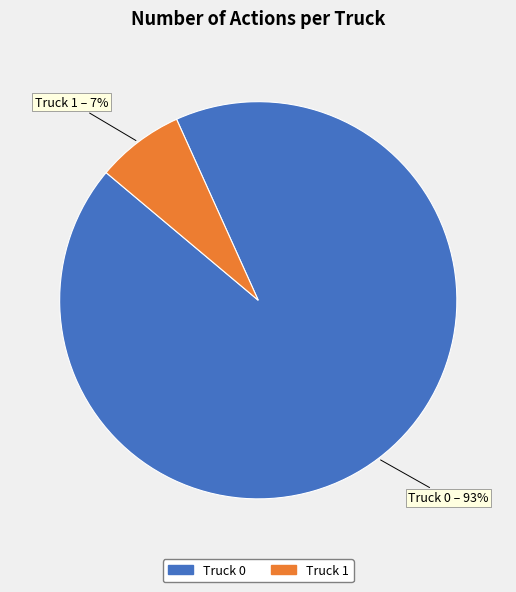

How many slices are in this pie chart?

2